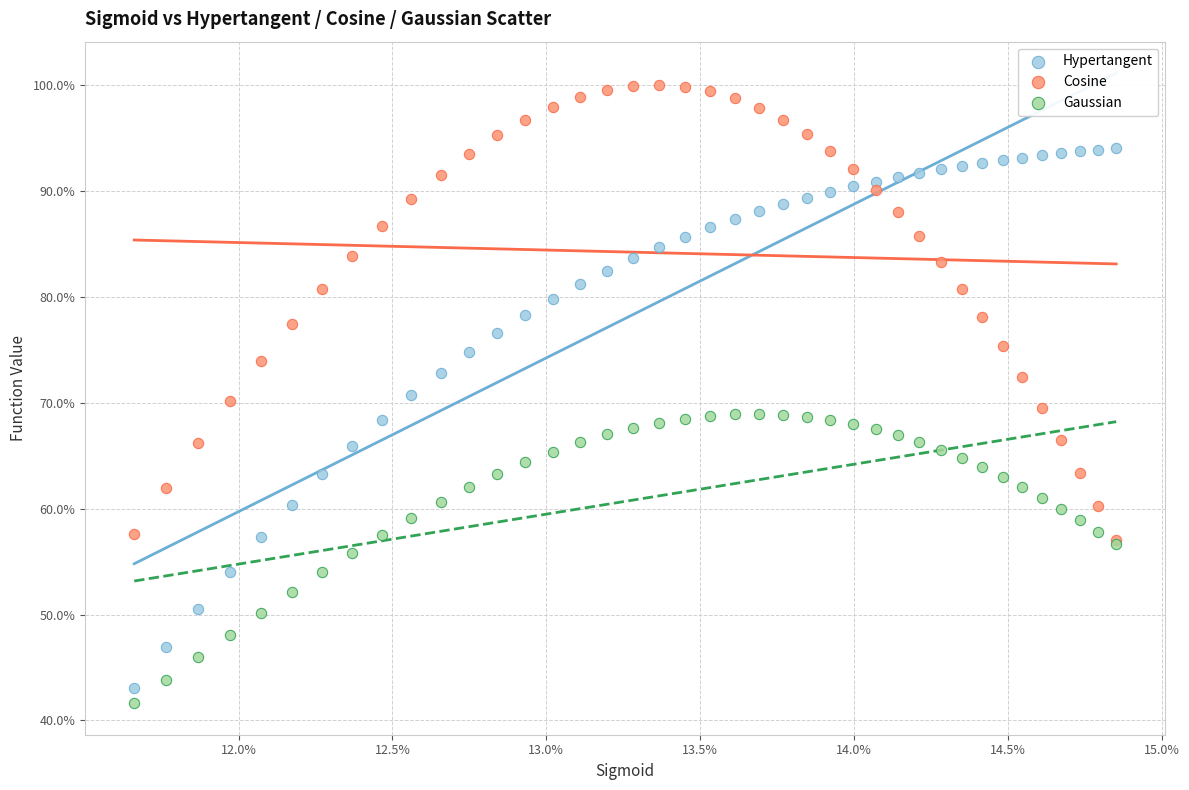

Which series reaches the maximum Y coordinate?

Cosine